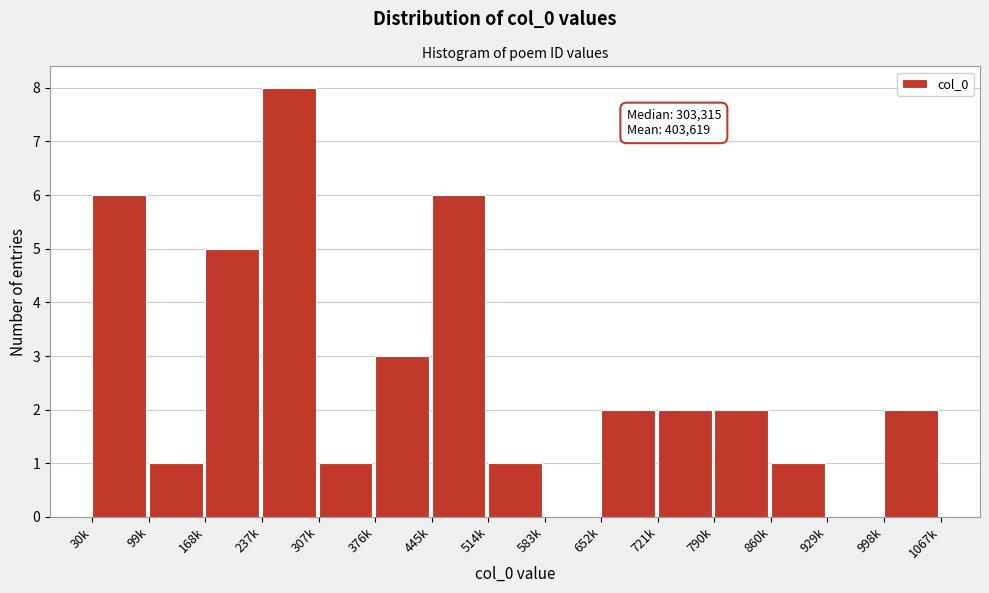

Reading left to right, what are all the values shown in this chart?

30k=6	99k=1	168k=5	237k=8	307k=1	376k=3	445k=6	514k=1	583k=0	652k=2	721k=2	790k=2	860k=1	929k=0	998k=2